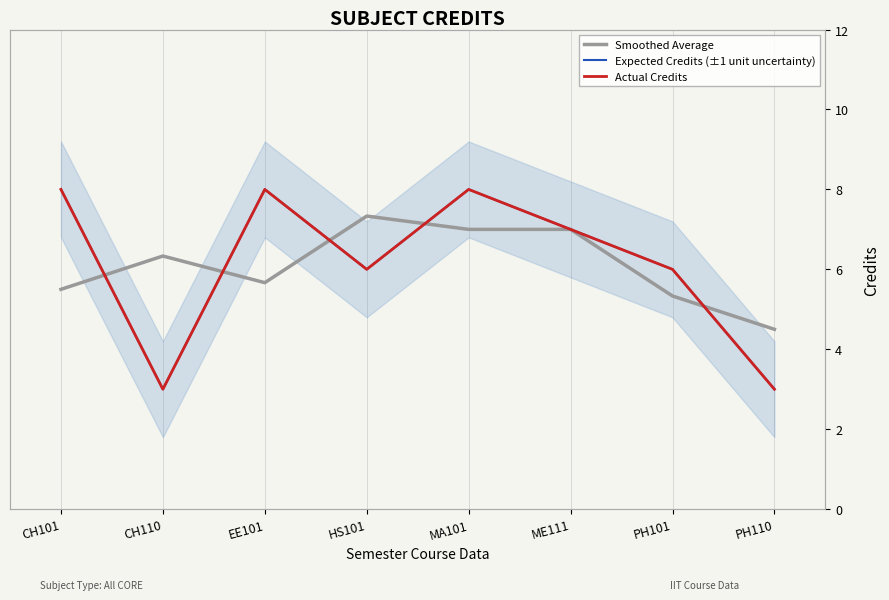

What is the label of the 4th point from the right?

MA101